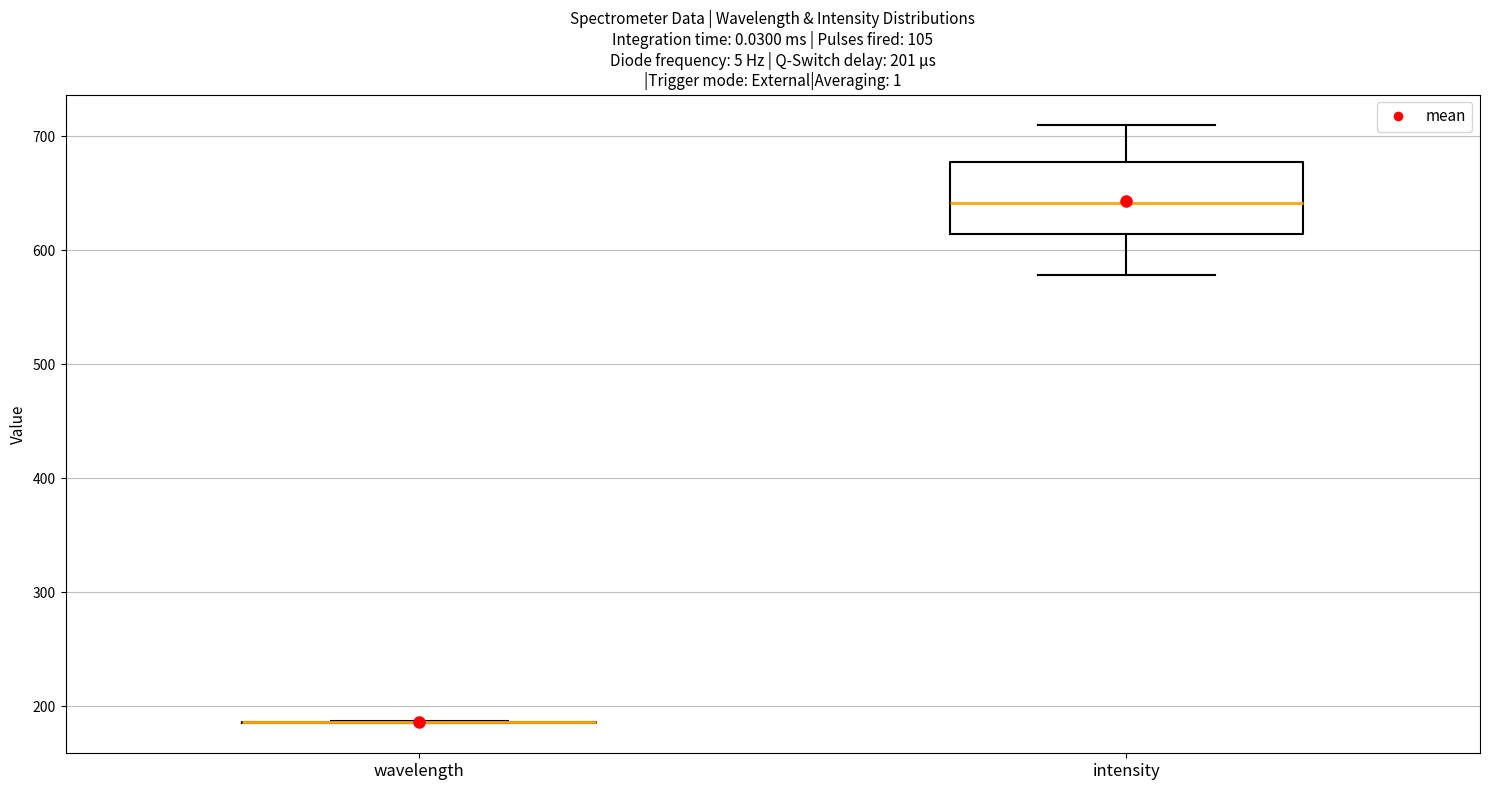

Which box is the tallest, from its lower edge to its upper edge?

intensity